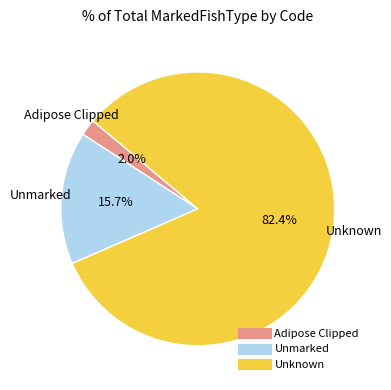

Does any single category account for the majority?

Yes